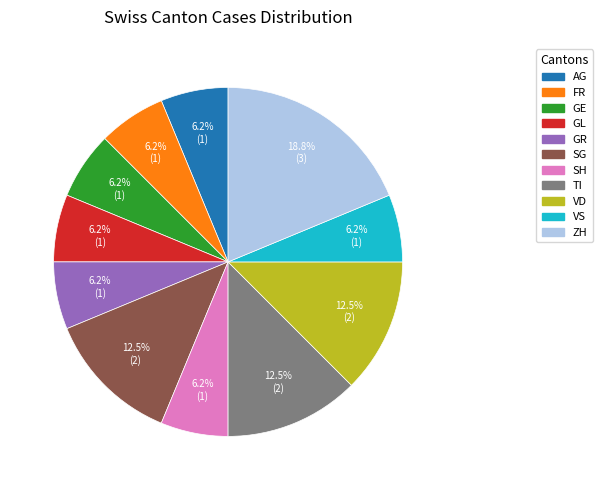

How many slices are in this pie chart?

11